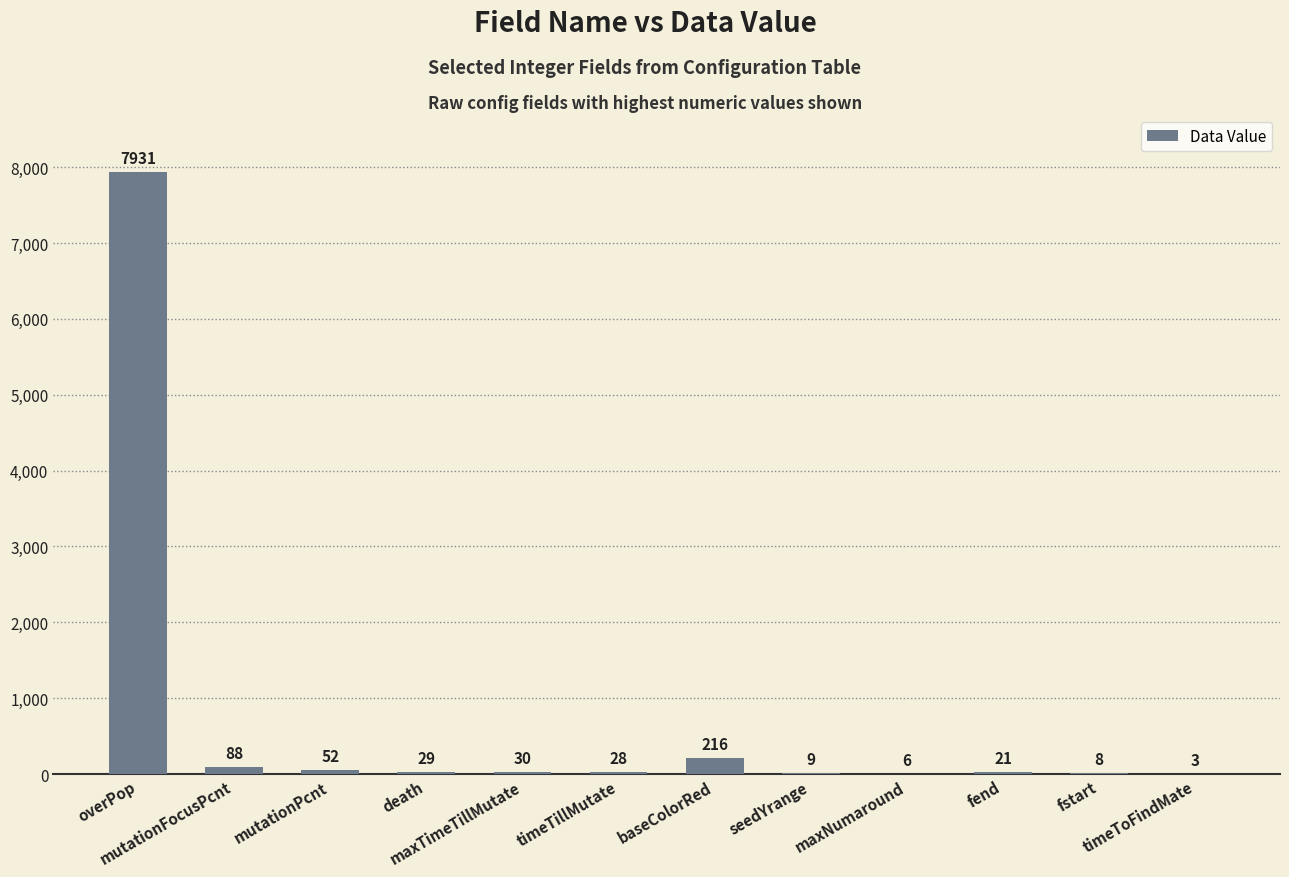

What is the maximum value shown in the chart?

7931